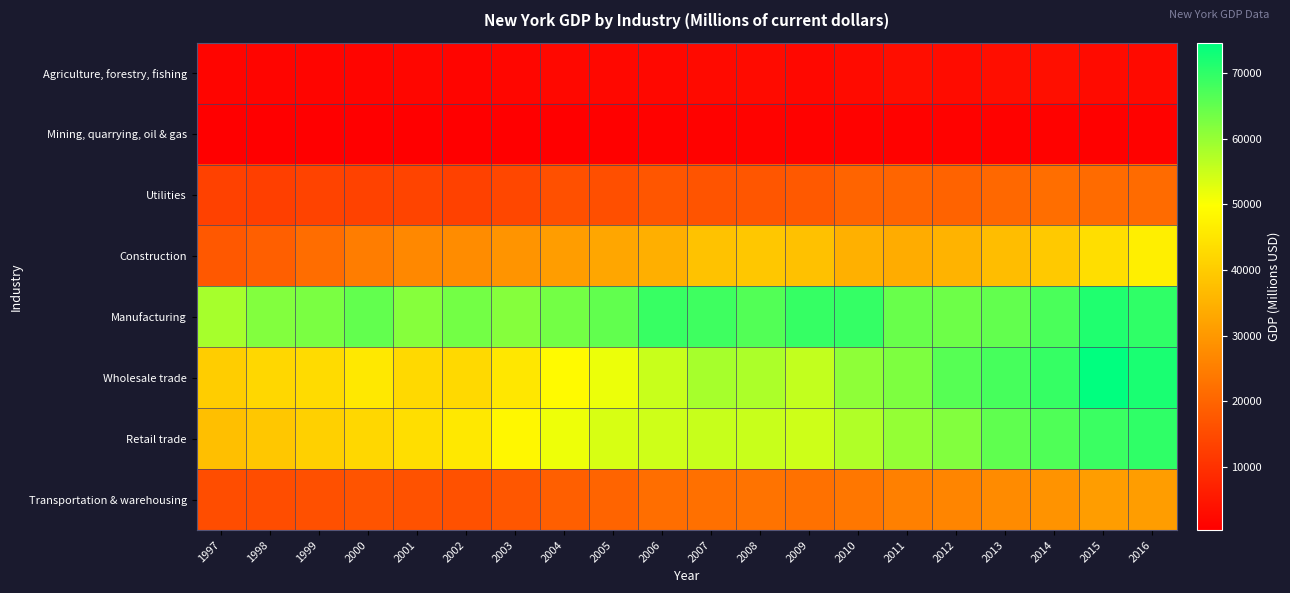

What is the difference between the highest and lowest values at 1997?

58085.1